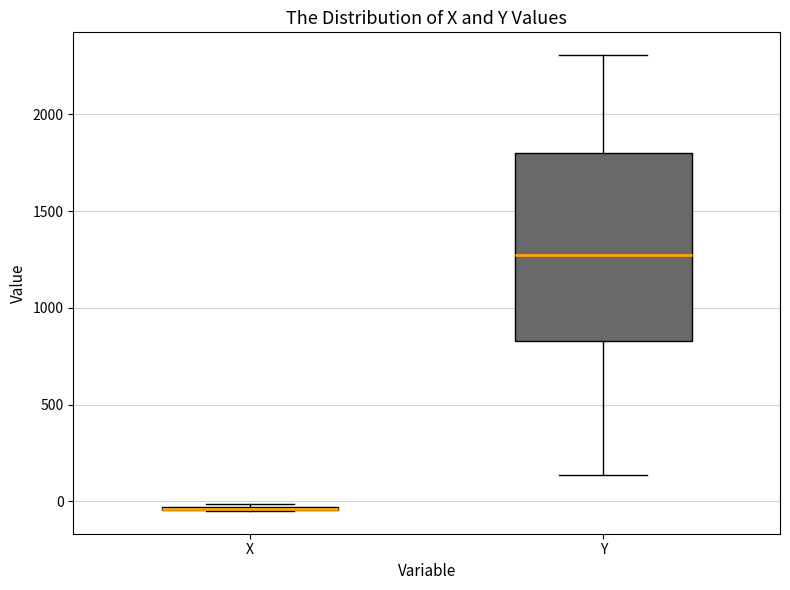

Where is the lower edge of the box for Y on the y-axis? The values are not printed on the chart, so give them approximately, as read against the axis.

850